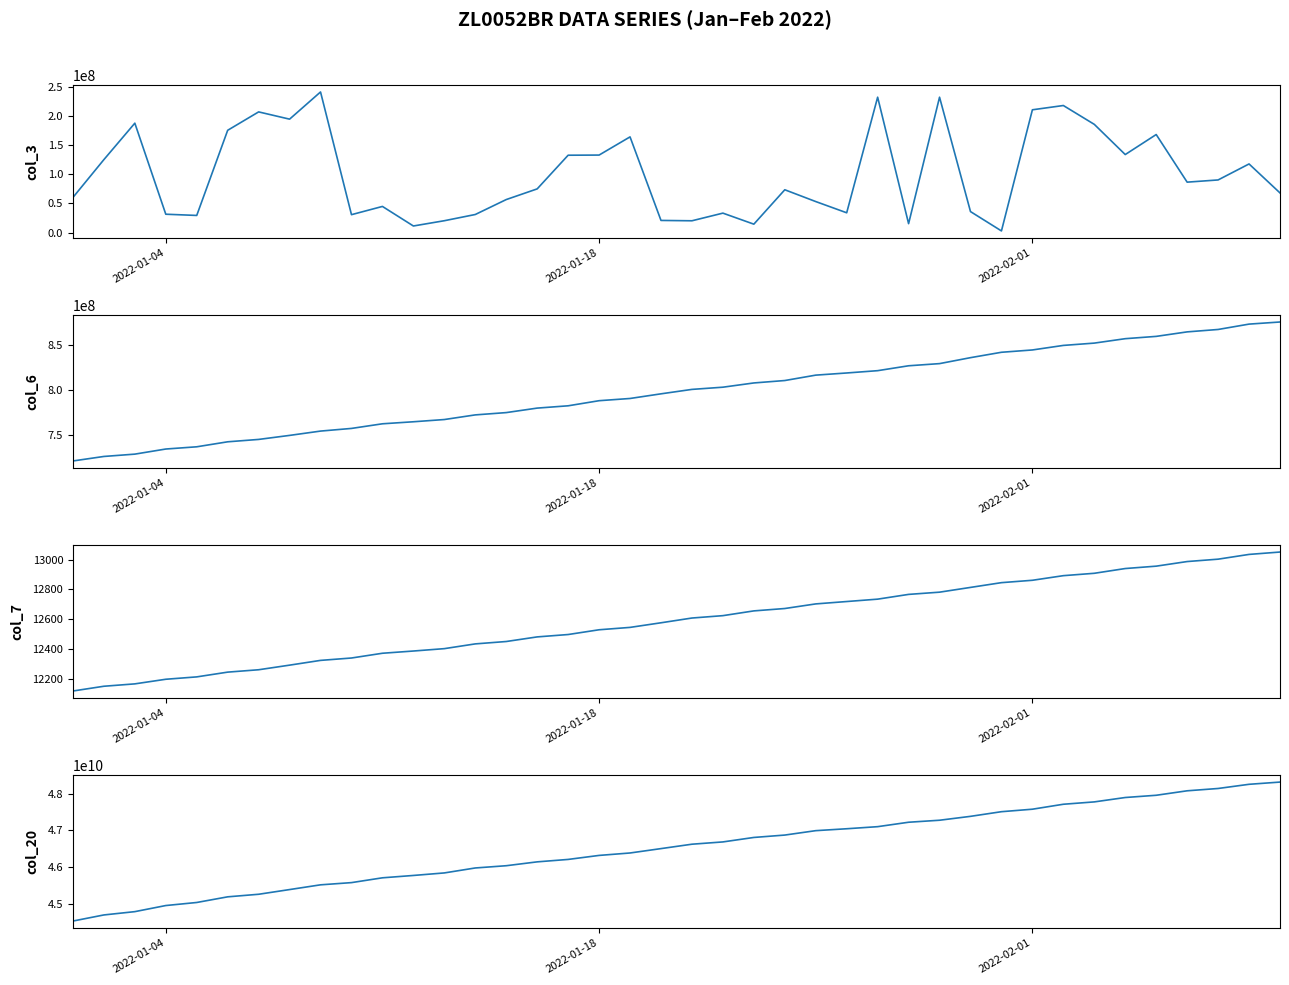

How many values in the col_7 series are below 12608?

20